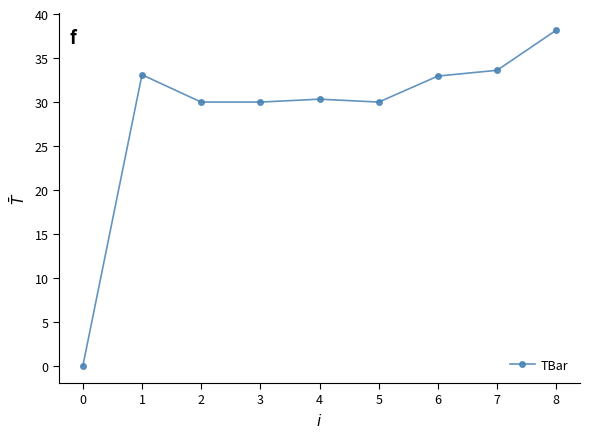

What value does the data have at 1?

33.1